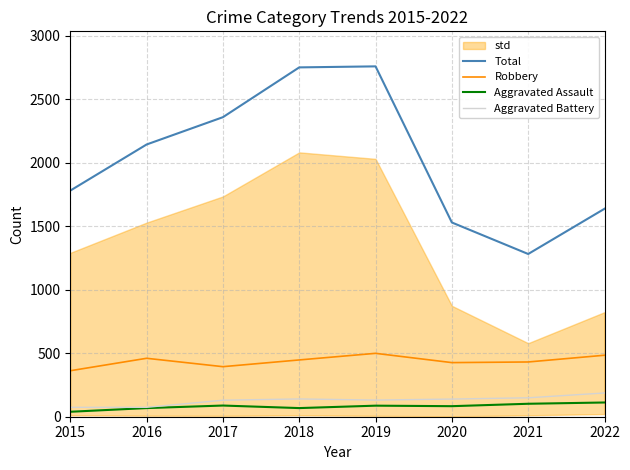

In Aggravated Battery, how many points are lower than both neighbors (excluding endpoints)?

1